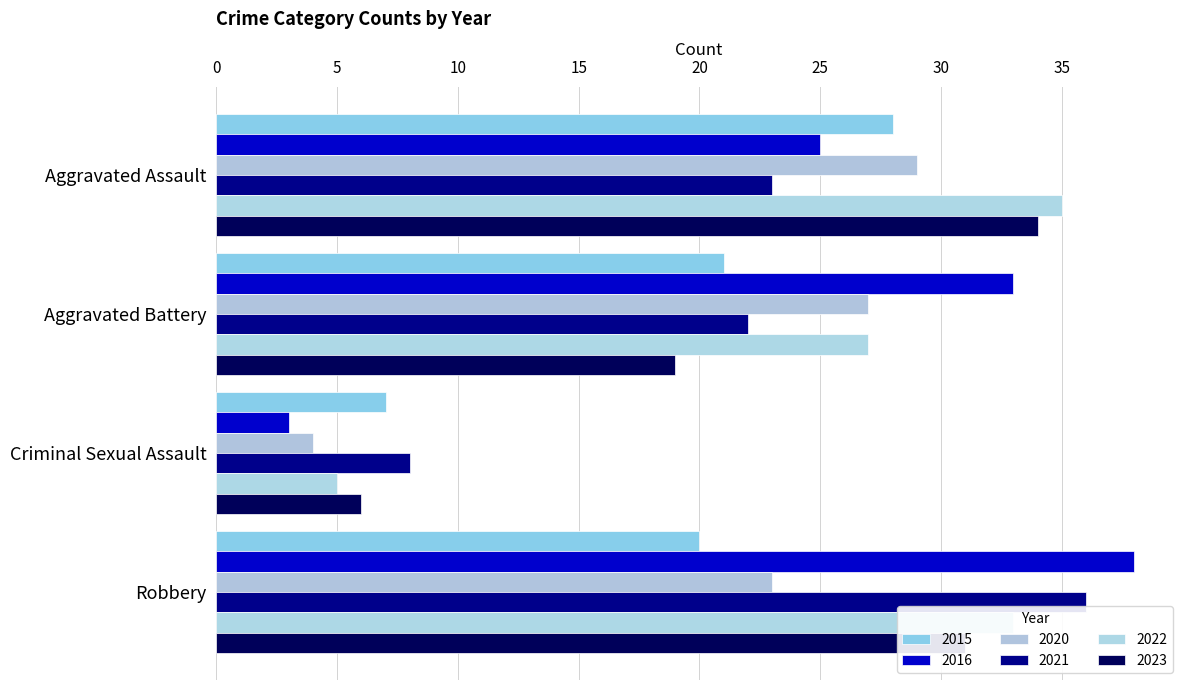

Which category has the lowest value across all series?

Criminal Sexual Assault